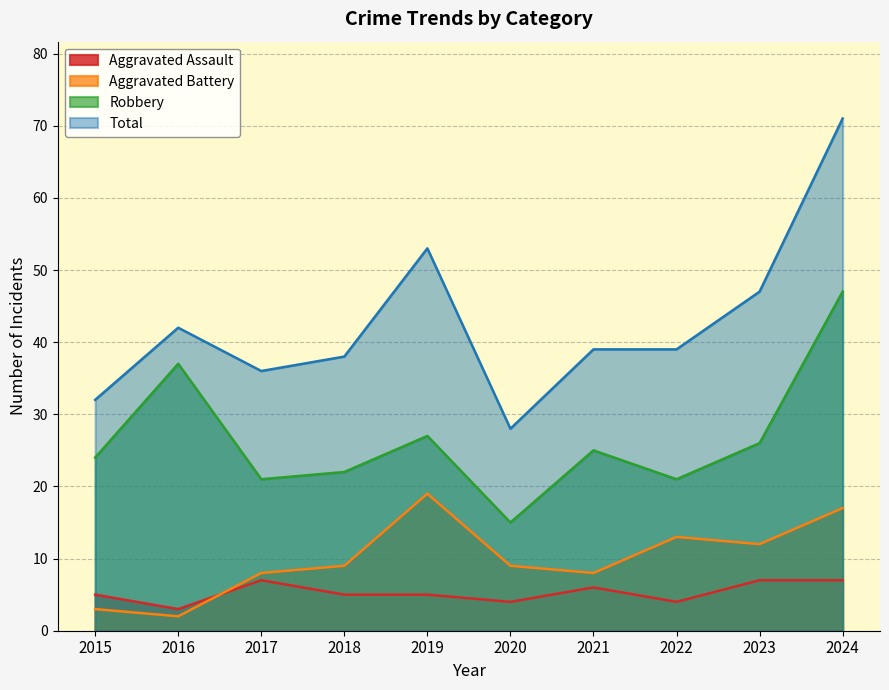

True or false: Total and Aggravated Assault intersect in this chart.

False